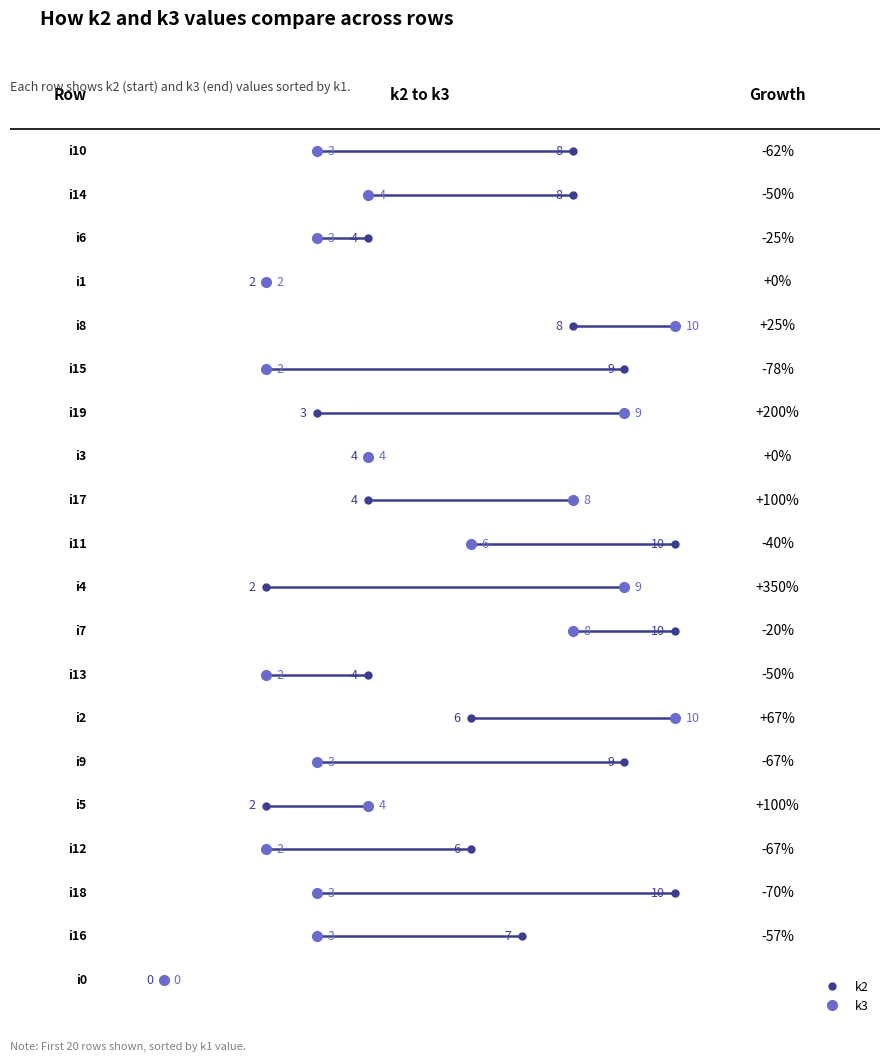

What is the approximate value of k3 at i18?

3